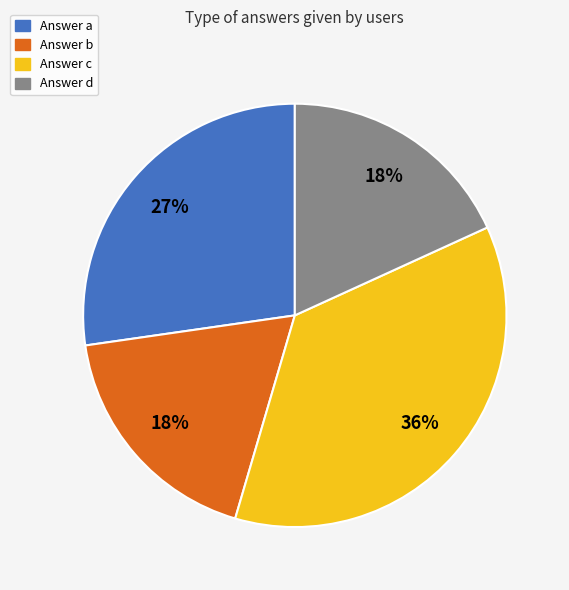

To the nearest percent, what percentage of the pie is Answer a?

27%